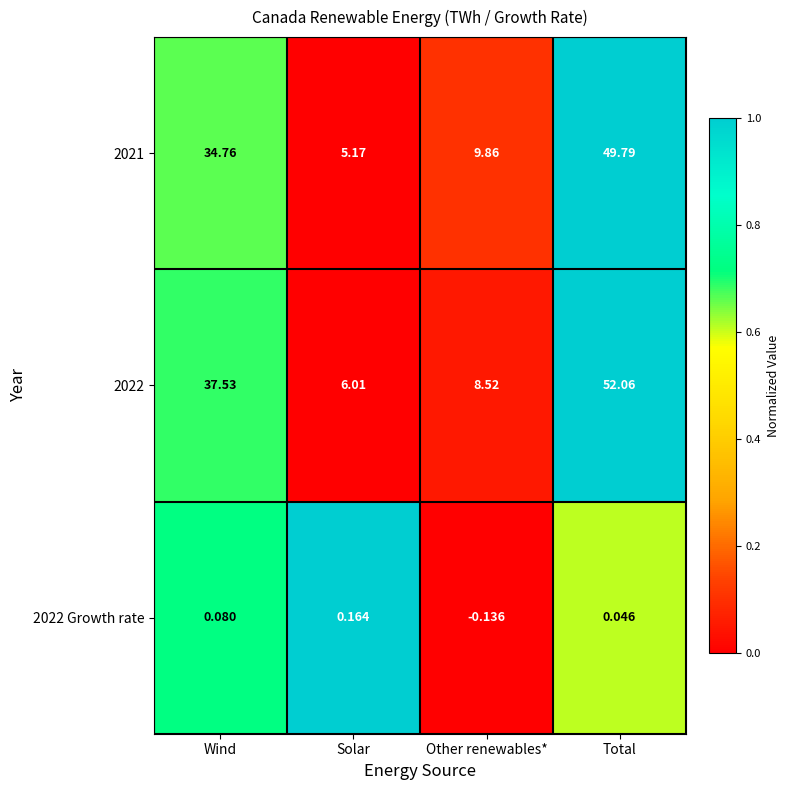

List the labels in order of 2022 value, smallest first.

Solar, Other renewables*, Wind, Total